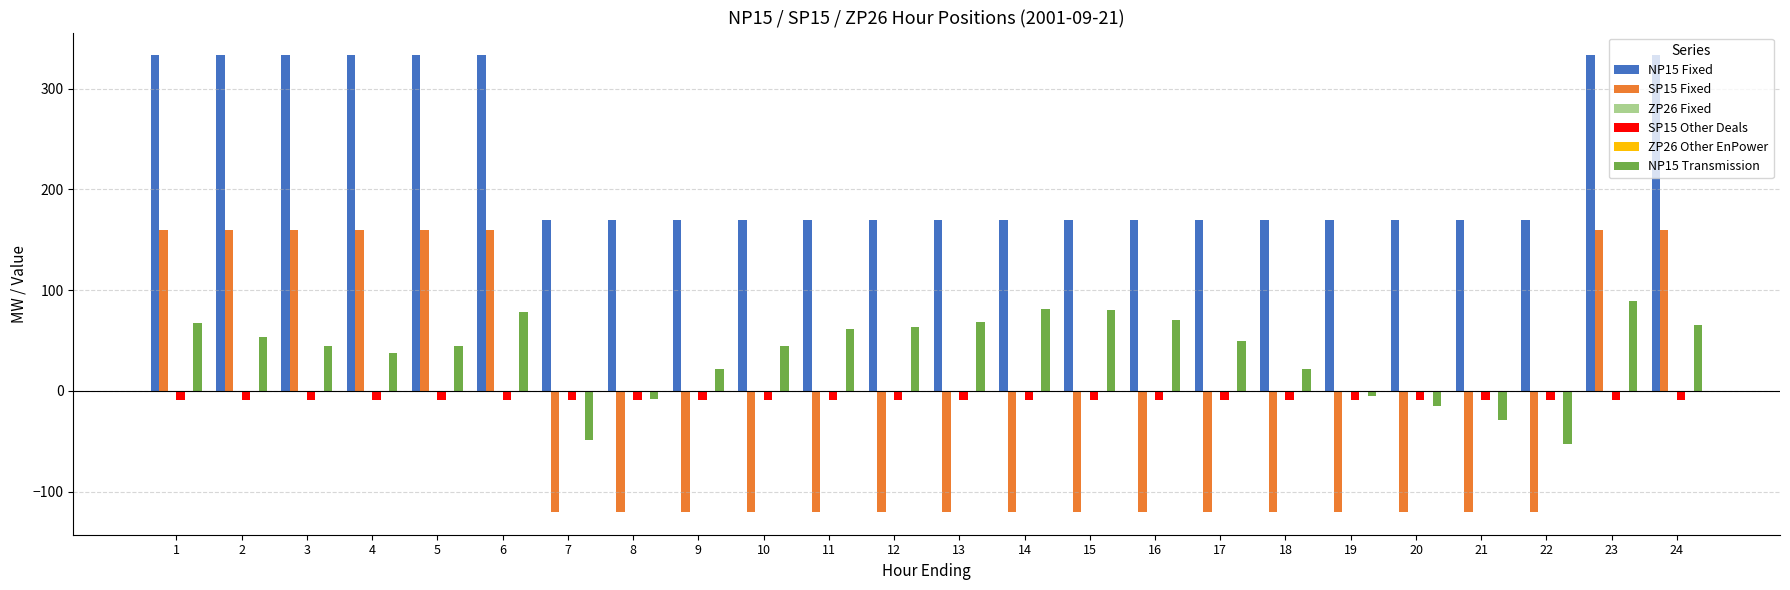

Rank the series at 3 from highest to lowest value.

NP15 Fixed, SP15 Fixed, NP15 Transmission, ZP26 Fixed, ZP26 Other EnPower, SP15 Other Deals